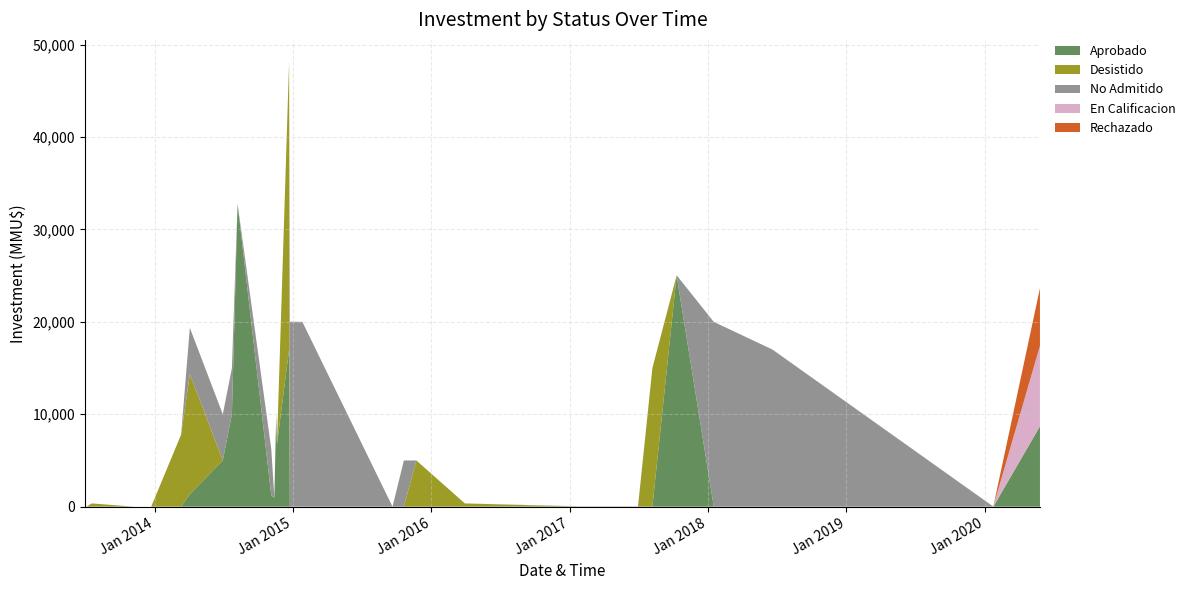

Reading right to left, transcribe all the data shown in this chart.

Aprobado: 2020-05-26=8700	2020-01-24=0	2018-06-20=0	2018-01-16=0	2017-10-10=25000	2017-08-07=0	2017-06-30=0	2017-06-12=0	2017-01-30=0	2016-03-30=0	2015-11-23=0	2015-10-21=0	2015-09-21=0	2015-01-26=0	2014-12-24=10	2014-12-22=17000	2014-11-20=6750	2014-11-18=10000	2014-11-13=985	2014-11-05=1200	2014-08-08=32775	2014-07-24=10000	2014-06-30=5000	2014-04-04=1355	2014-03-12=0	2013-12-23=0	2013-11-08=0	2013-07-19=0	2013-07-05=0	2013-07-03=0	2013-07-01=0
Desistido: 2020-05-26=0	2020-01-24=0	2018-06-20=0	2018-01-16=0	2017-10-10=0	2017-08-07=15000	2017-06-30=0	2017-06-12=0	2017-01-30=0	2016-03-30=350	2015-11-23=5000	2015-10-21=0	2015-09-21=0	2015-01-26=0	2014-12-24=0	2014-12-22=31110	2014-11-20=0	2014-11-18=0	2014-11-13=0	2014-11-05=40	2014-08-08=0	2014-07-24=0	2014-06-30=0	2014-04-04=13000	2014-03-12=7800	2013-12-23=0	2013-11-08=0	2013-07-19=350	2013-07-05=0	2013-07-03=0	2013-07-01=0
No Admitido: 2020-05-26=0	2020-01-24=0	2018-06-20=17000	2018-01-16=20000	2017-10-10=42	2017-08-07=0	2017-06-30=37	2017-06-12=37	2017-01-30=37	2016-03-30=0	2015-11-23=0	2015-10-21=5000	2015-09-21=0	2015-01-26=20000	2014-12-24=20000	2014-12-22=0	2014-11-20=0	2014-11-18=0	2014-11-13=0	2014-11-05=5000	2014-08-08=0	2014-07-24=5000	2014-06-30=5000	2014-04-04=5000	2014-03-12=0	2013-12-23=0	2013-11-08=0	2013-07-19=0	2013-07-05=0	2013-07-03=0	2013-07-01=0
En Calificacion: 2020-05-26=8700	2020-01-24=30	2018-06-20=0	2018-01-16=0	2017-10-10=0	2017-08-07=0	2017-06-30=0	2017-06-12=0	2017-01-30=0	2016-03-30=0	2015-11-23=0	2015-10-21=0	2015-09-21=0	2015-01-26=0	2014-12-24=0	2014-12-22=0	2014-11-20=0	2014-11-18=0	2014-11-13=0	2014-11-05=0	2014-08-08=0	2014-07-24=0	2014-06-30=0	2014-04-04=0	2014-03-12=0	2013-12-23=0	2013-11-08=0	2013-07-19=0	2013-07-05=0	2013-07-03=0	2013-07-01=0
Rechazado: 2020-05-26=6240	2020-01-24=0	2018-06-20=0	2018-01-16=0	2017-10-10=0	2017-08-07=0	2017-06-30=0	2017-06-12=0	2017-01-30=0	2016-03-30=0	2015-11-23=0	2015-10-21=0	2015-09-21=0	2015-01-26=0	2014-12-24=0	2014-12-22=0	2014-11-20=0	2014-11-18=0	2014-11-13=0	2014-11-05=0	2014-08-08=0	2014-07-24=0	2014-06-30=0	2014-04-04=0	2014-03-12=0	2013-12-23=0	2013-11-08=0	2013-07-19=0	2013-07-05=0	2013-07-03=0	2013-07-01=0